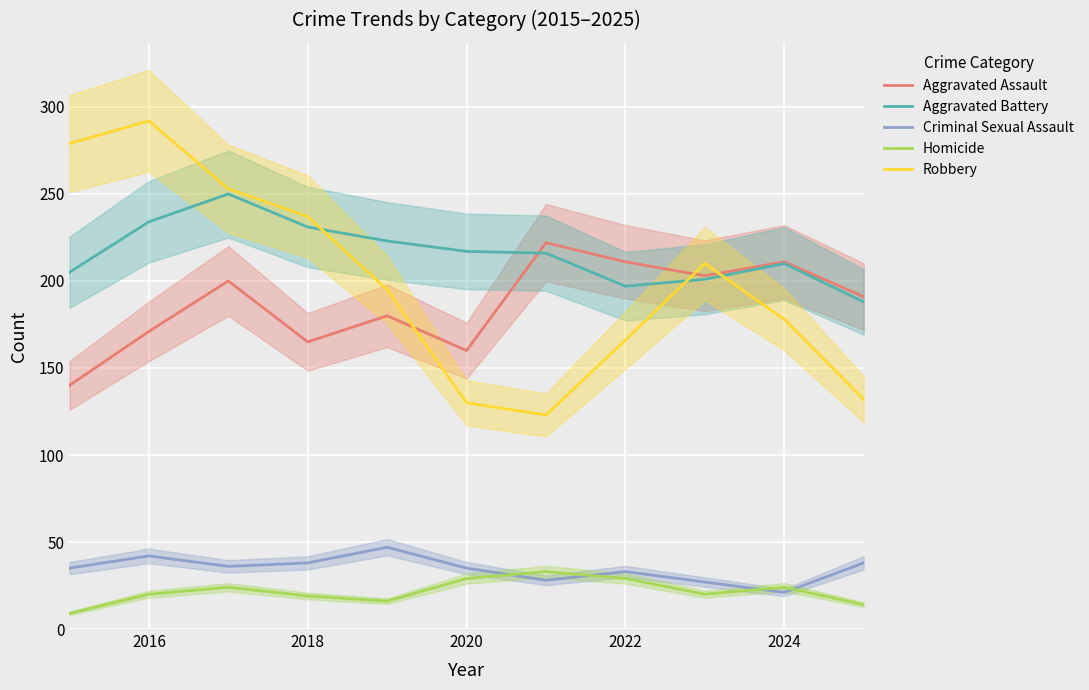

What are all the series names shown in the legend?

Aggravated Assault, Aggravated Battery, Criminal Sexual Assault, Homicide, Robbery